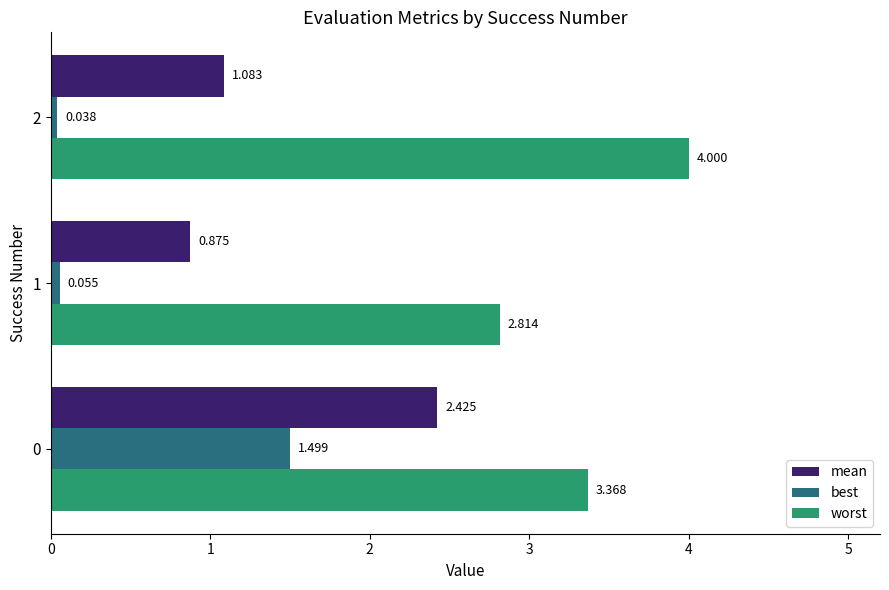

Which series has the largest range (max minus min)?

mean